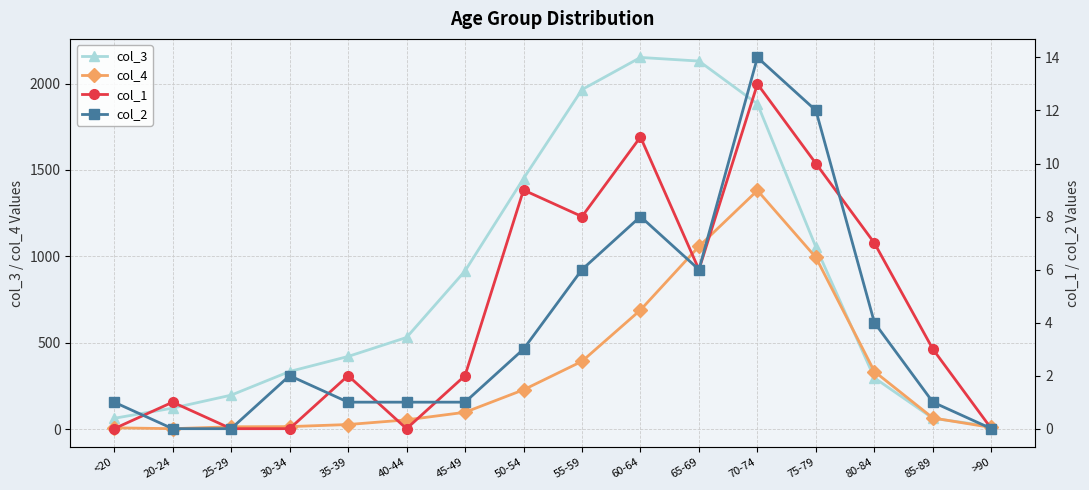

True or false: col_2 and col_1 intersect in this chart.

True